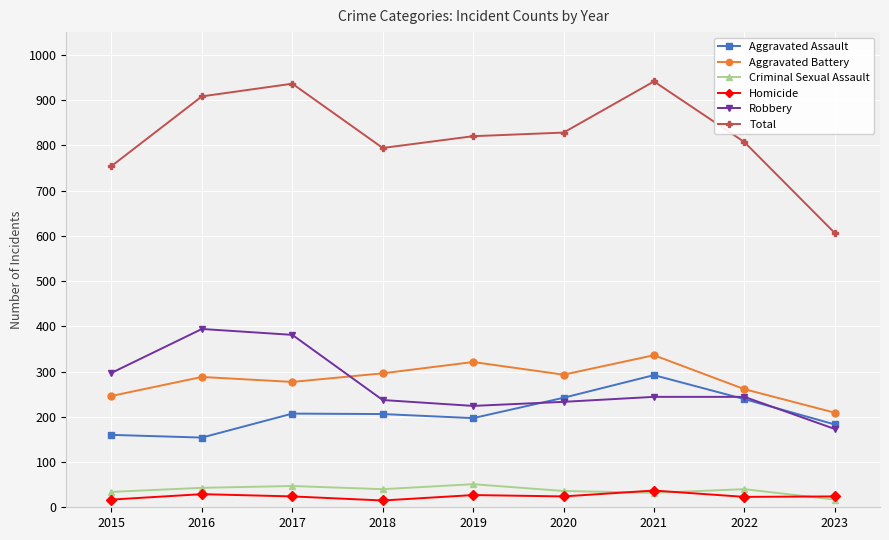

How many values in the Criminal Sexual Assault series are below 40?

4